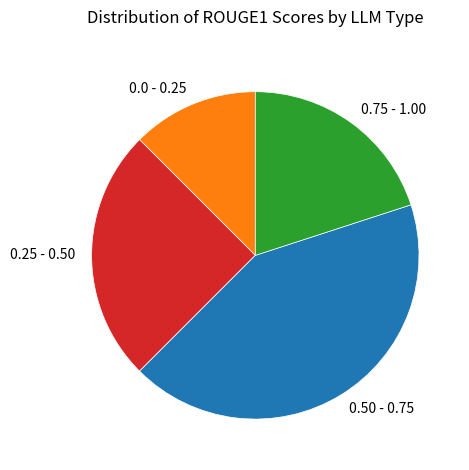

True or false: 0.75 - 1.00 accounts for 20% of the total.

True